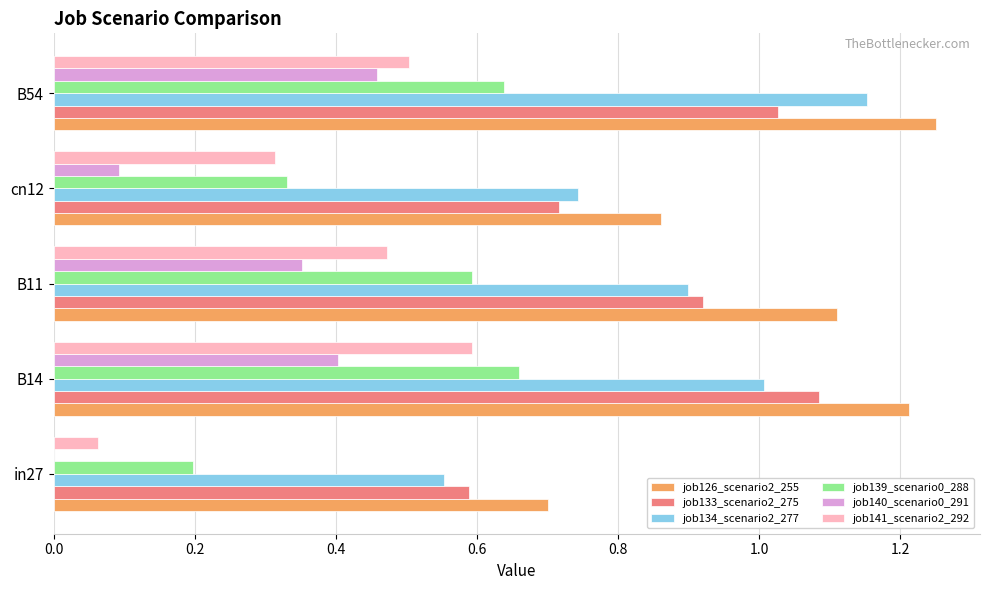

Between in27 and cn12, which series saw the biggest shift?

job141_scenario2_292